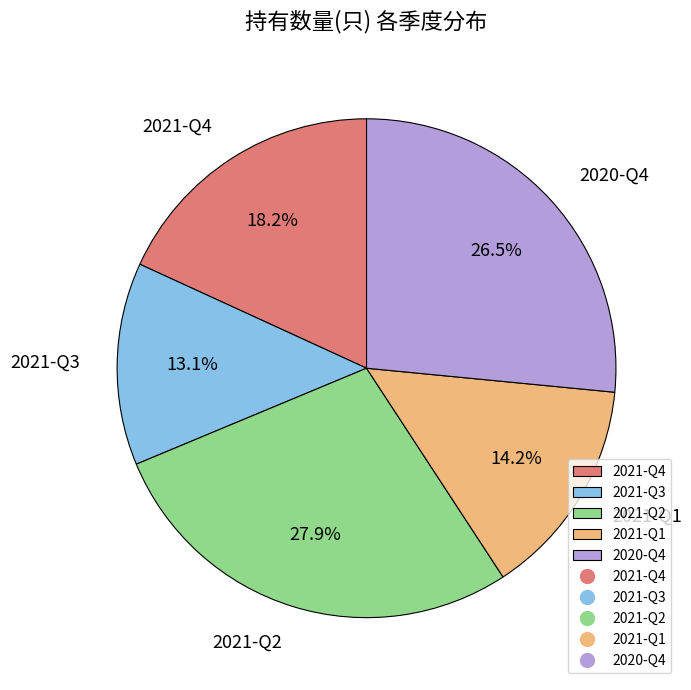

To the nearest percent, what is the difference between the largest and smallest slice percentages?

15%